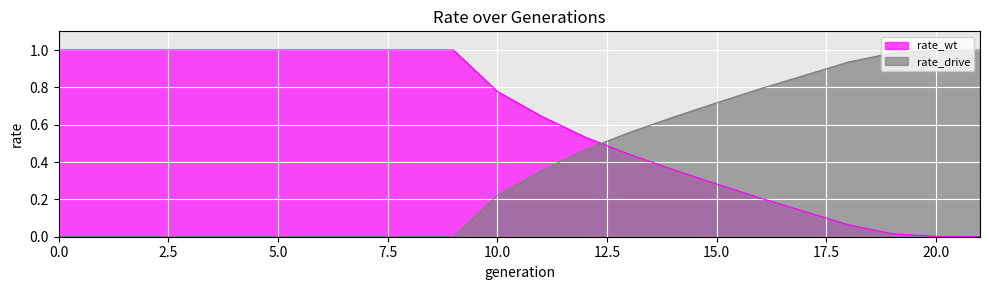

What is the sum of the rate_wt values at 6 and 11?

1.6